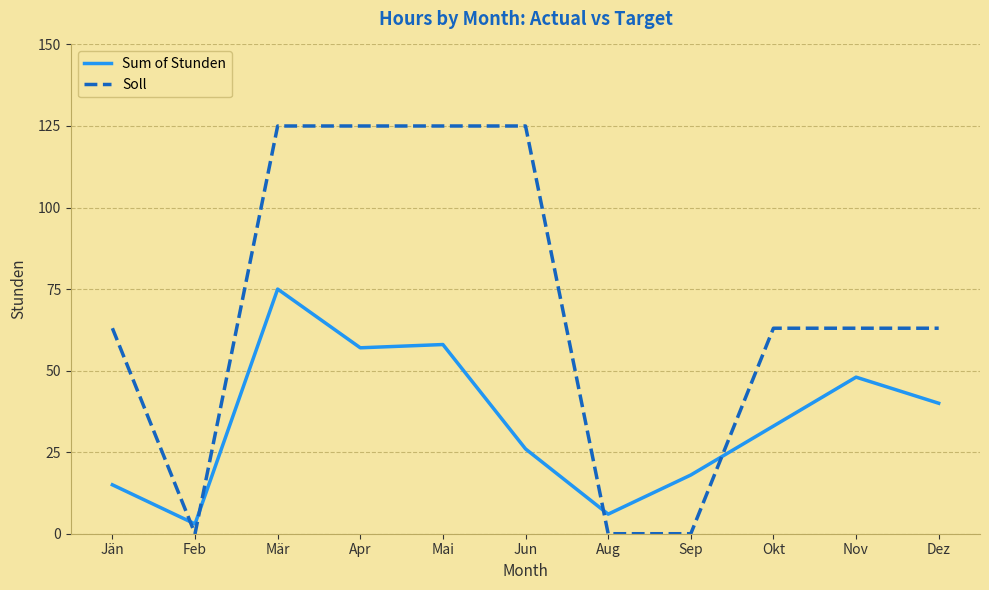

Reading left to right, extract all data points from this chart.

Sum of Stunden: Jän=15	Feb=3	Mär=75	Apr=57	Mai=58	Jun=26	Aug=6	Sep=18	Okt=33	Nov=48	Dez=40
Soll: Jän=63	Feb=0	Mär=125	Apr=125	Mai=125	Jun=125	Aug=0	Sep=0	Okt=63	Nov=63	Dez=63